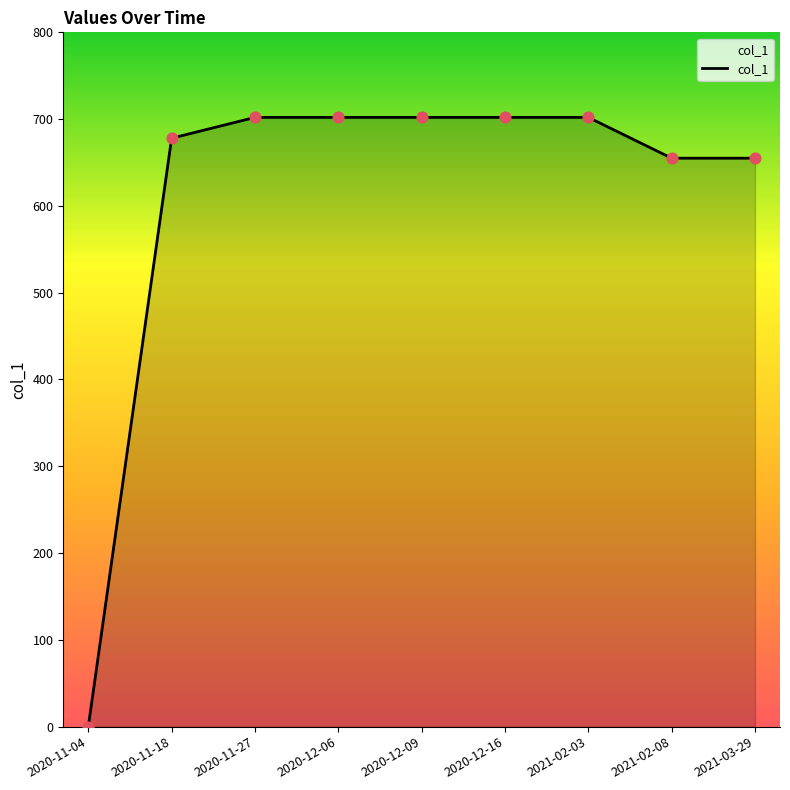

What is the ratio of the value at 2020-12-06 to the value at 2020-12-16?

1.0